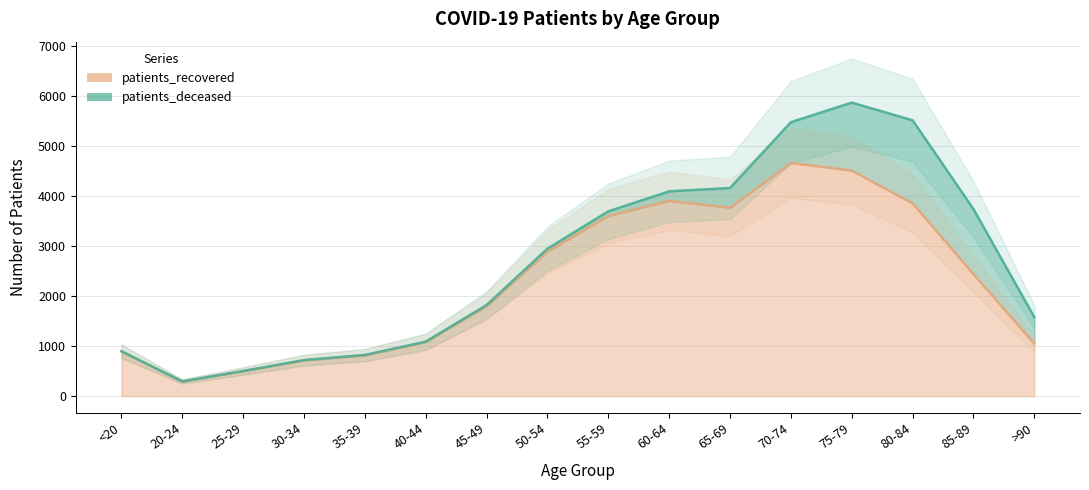

True or false: there are more than 2 points higher than both neighbors.

False